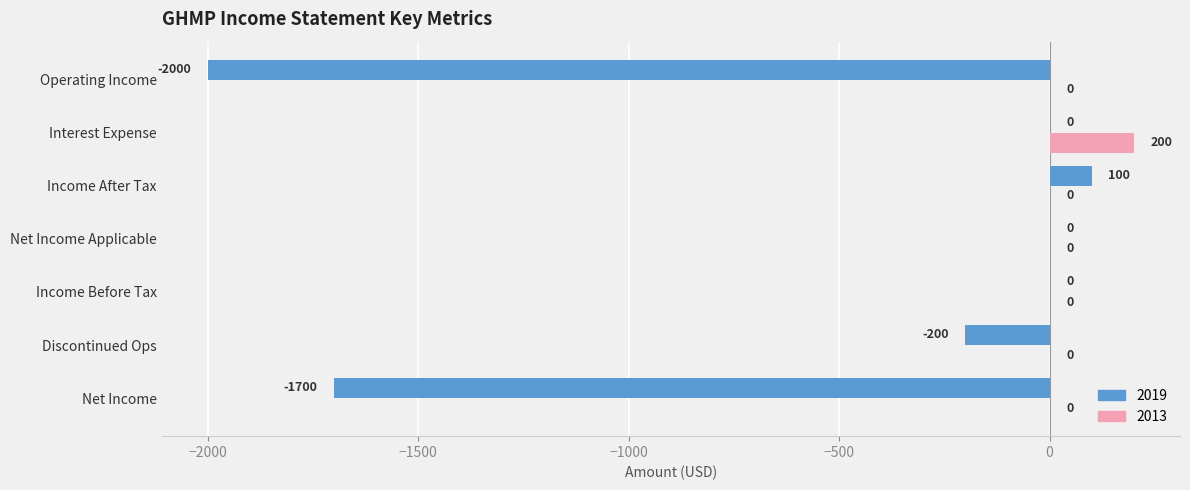

What are all the series names shown in the legend?

2019, 2013